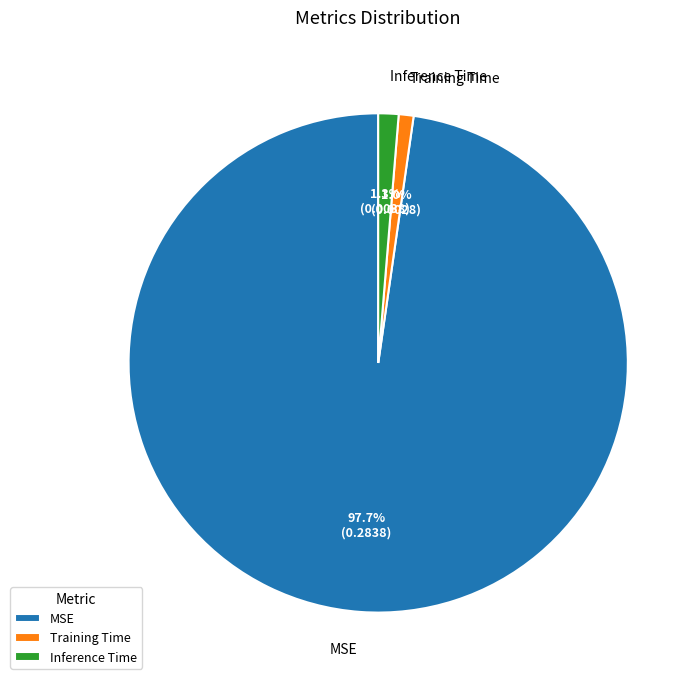

What is the total percentage of MSE and Training Time?

98.7%